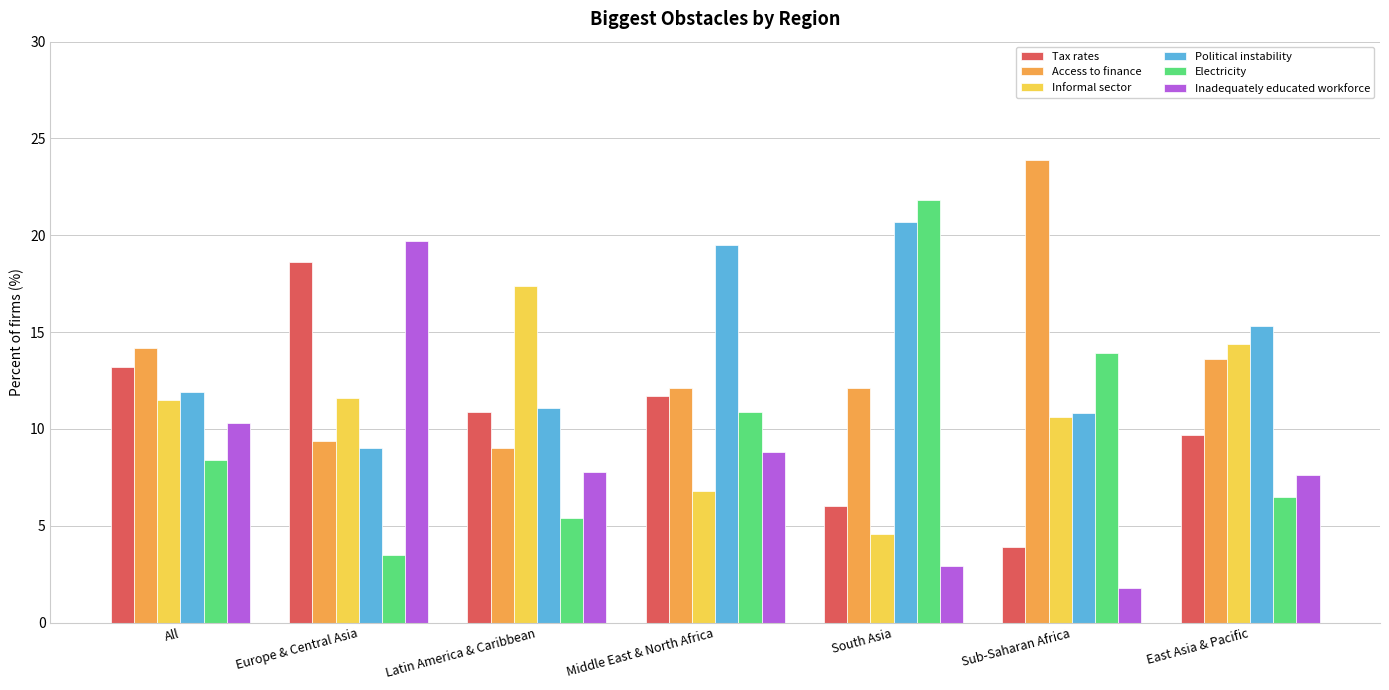

Between Middle East & North Africa and East Asia & Pacific, which series saw the biggest shift?

Informal sector